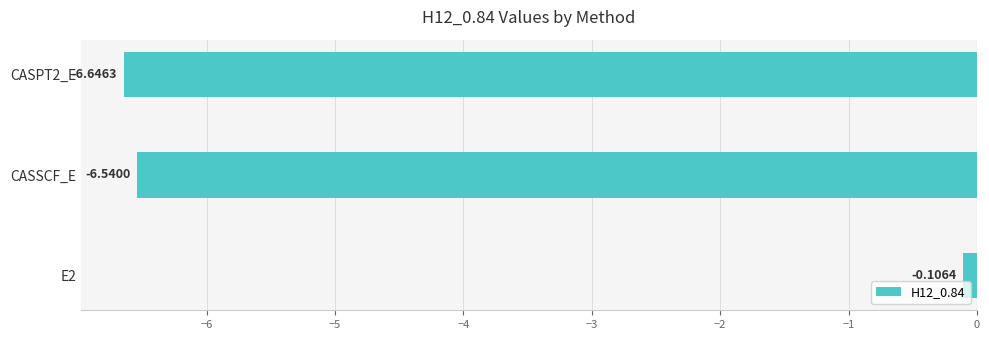

Rank the categories by value from highest to lowest.

E2, CASSCF_E, CASPT2_E